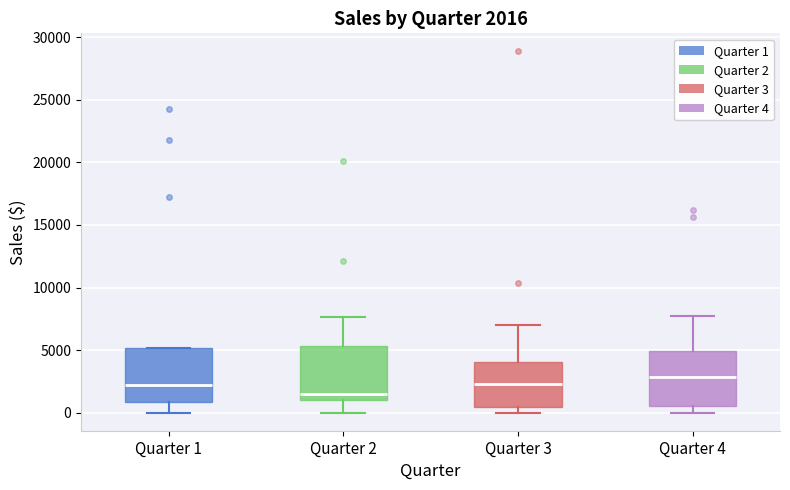

Which box has the lowest median line?

Quarter 2